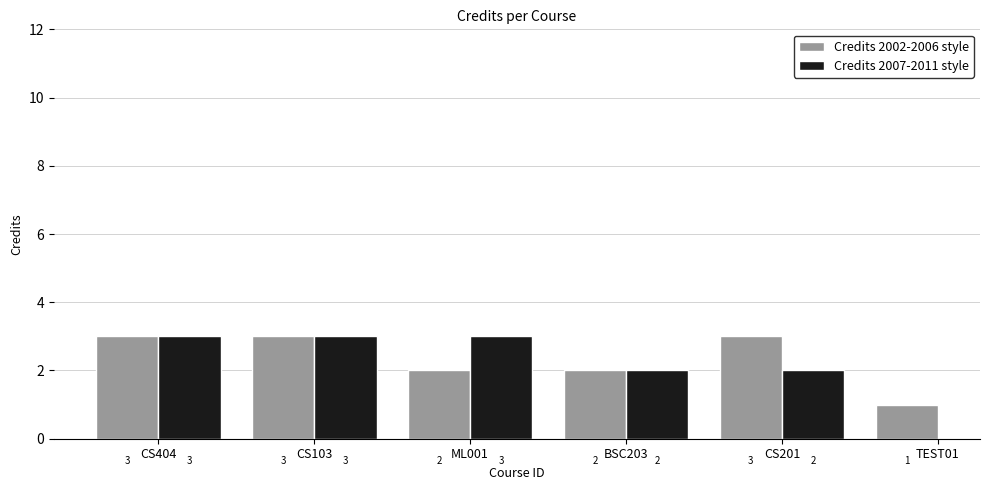

The value of Credits 2002-2006 style at ML001 is 1. True or false?

False